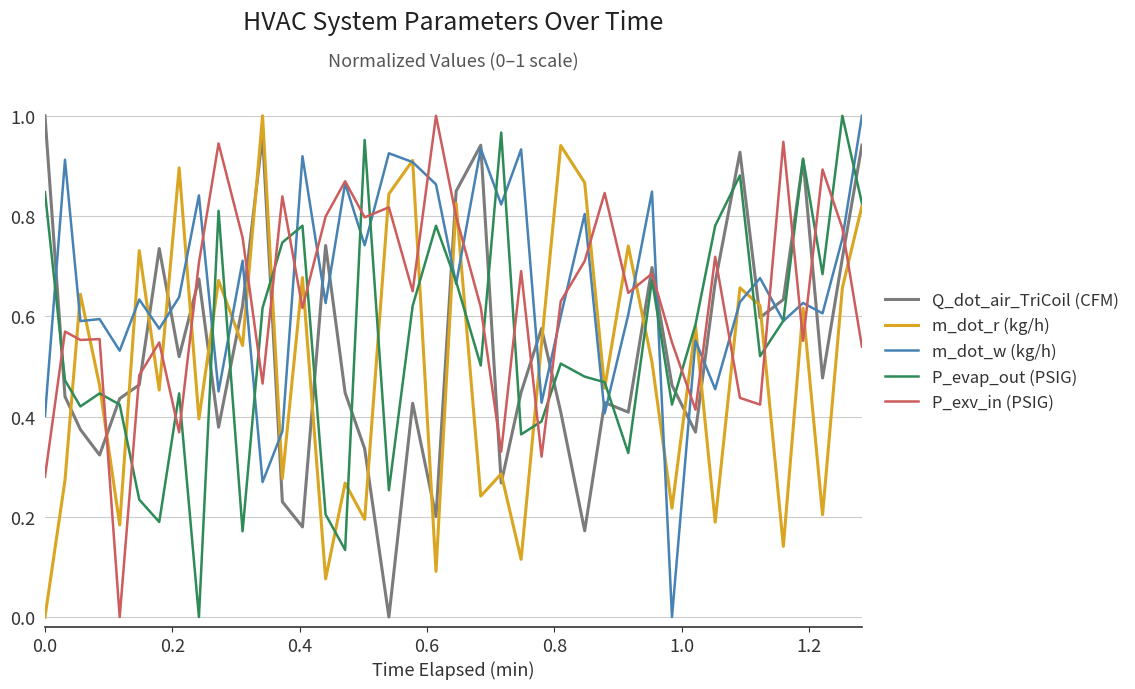

True or false: Q_dot_air_TriCoil (CFM) and m_dot_r (kg/h) intersect in this chart.

True